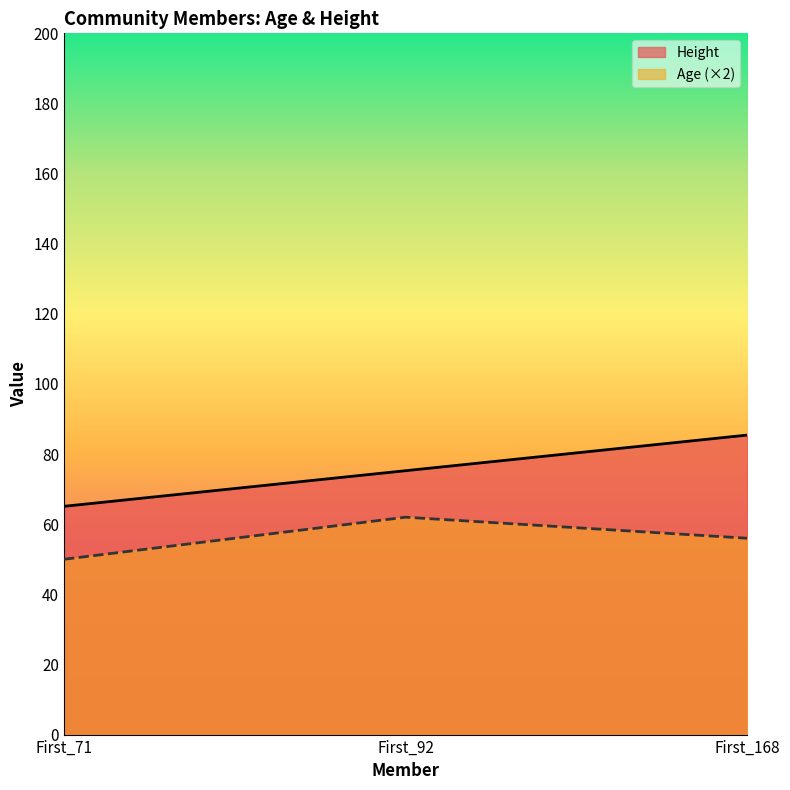

What is the average value of the Age series?

56.0